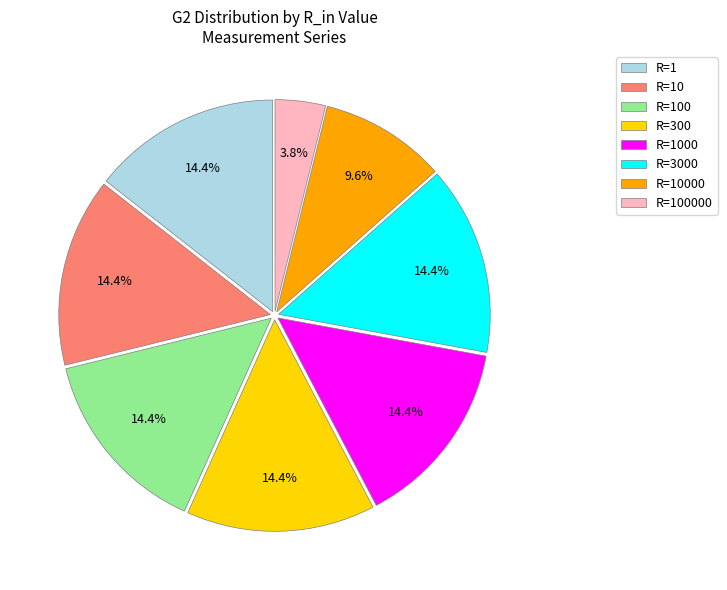

What is the ratio of the value at R=300 to the value at R=10000?

1.5